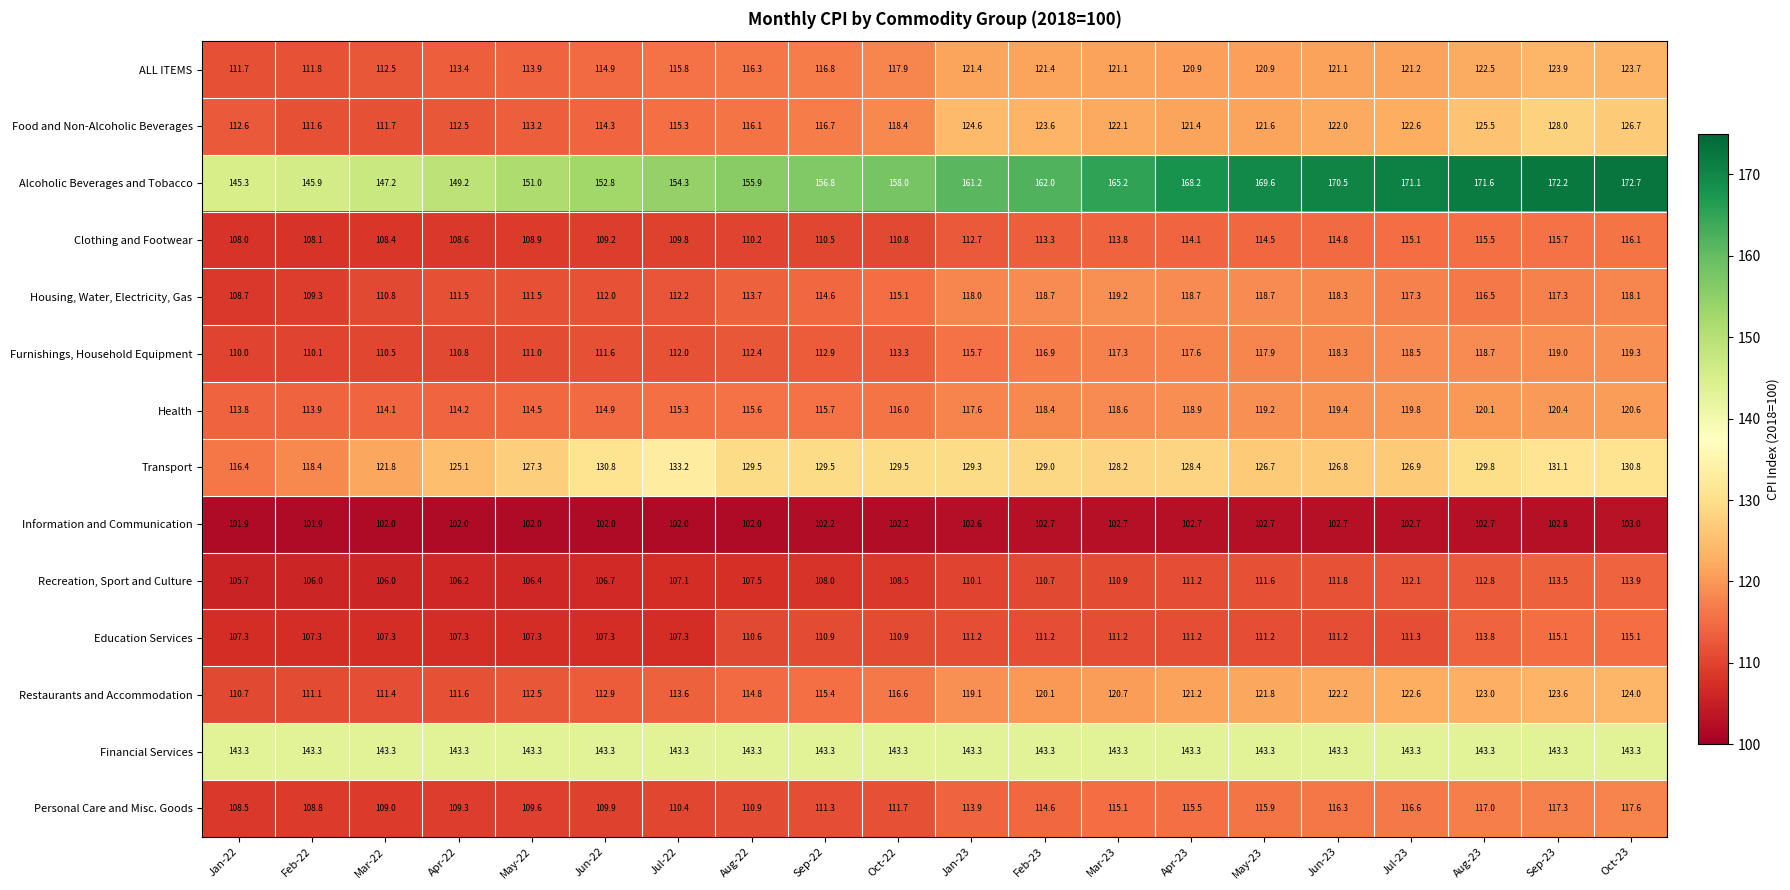

Read the Personal Care and Misc. Goods value at Sep-22.

111.3